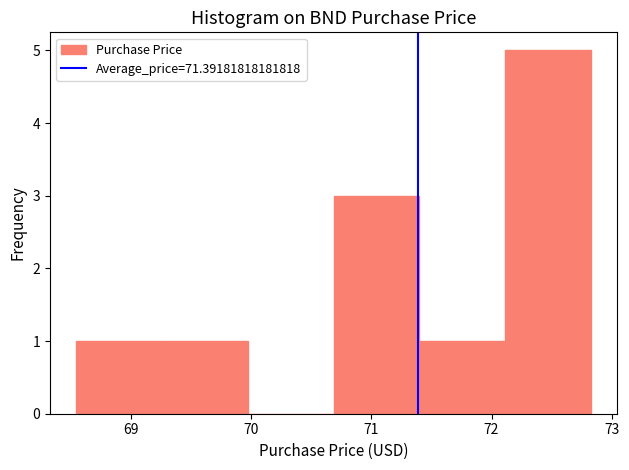

What is the height of the bar covering 69.3 to 70.0 on the x-axis? Neither the bar edges nor the heights are printed on the chart, so give them approximately, as read against the axes.

1